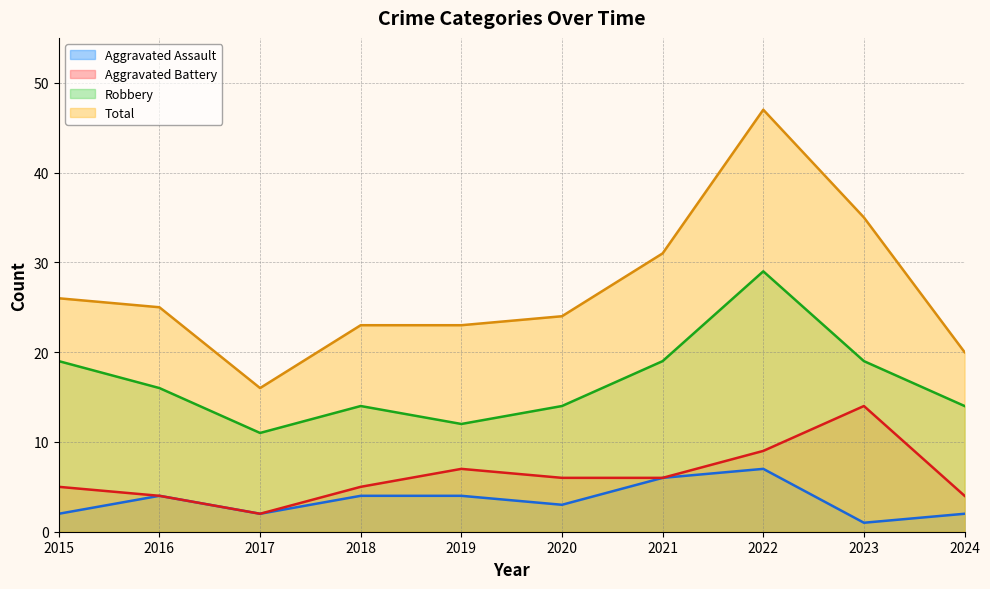

What is the difference between the maximum and second lowest values in the Aggravated Battery series?

10